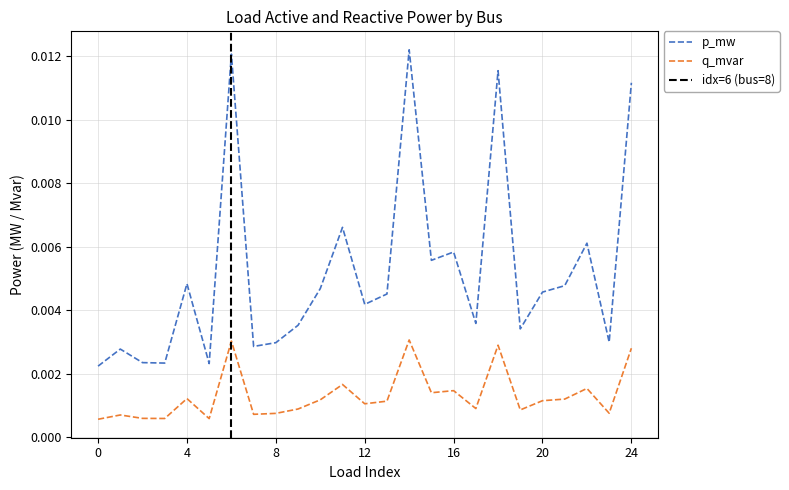

At how many categories does at least one series exceed 0?

25